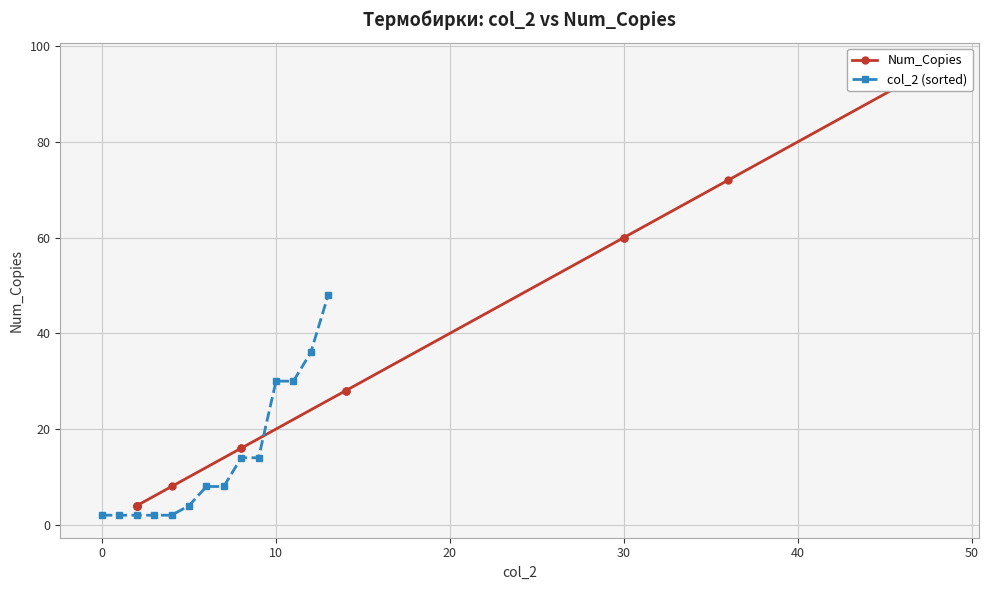

List the series in order of their overall mean, lowest first.

col_2 (sorted), Num_Copies